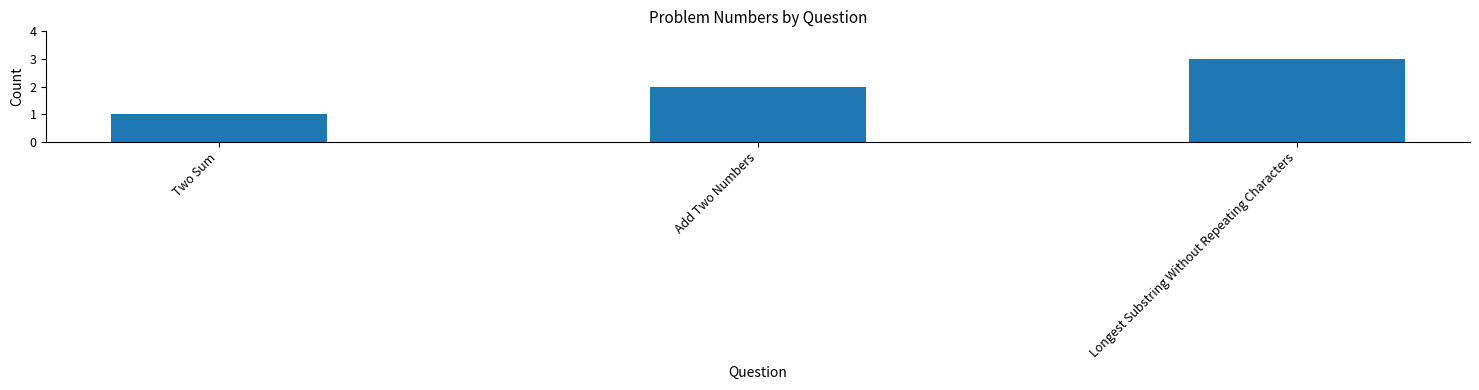

What is the smallest value displayed?

1